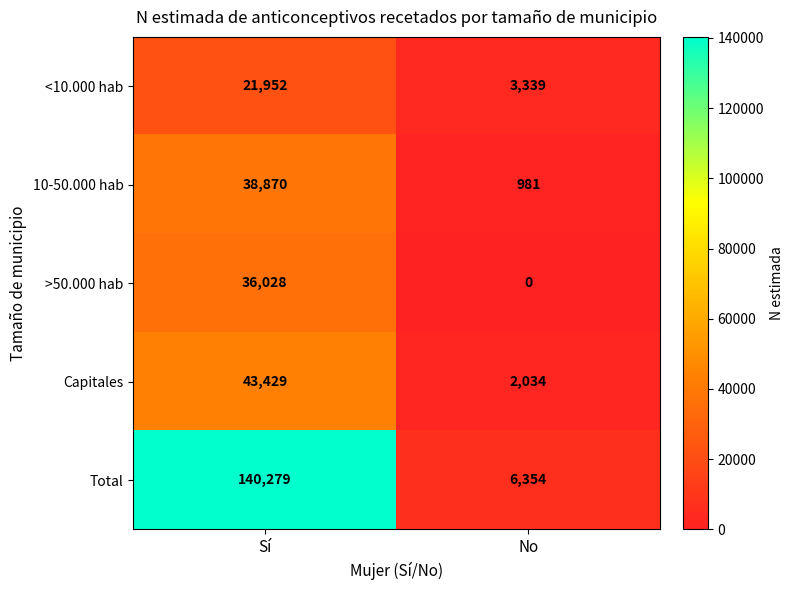

Read the 10-50.000 hab value at No, to the nearest 50.

1000